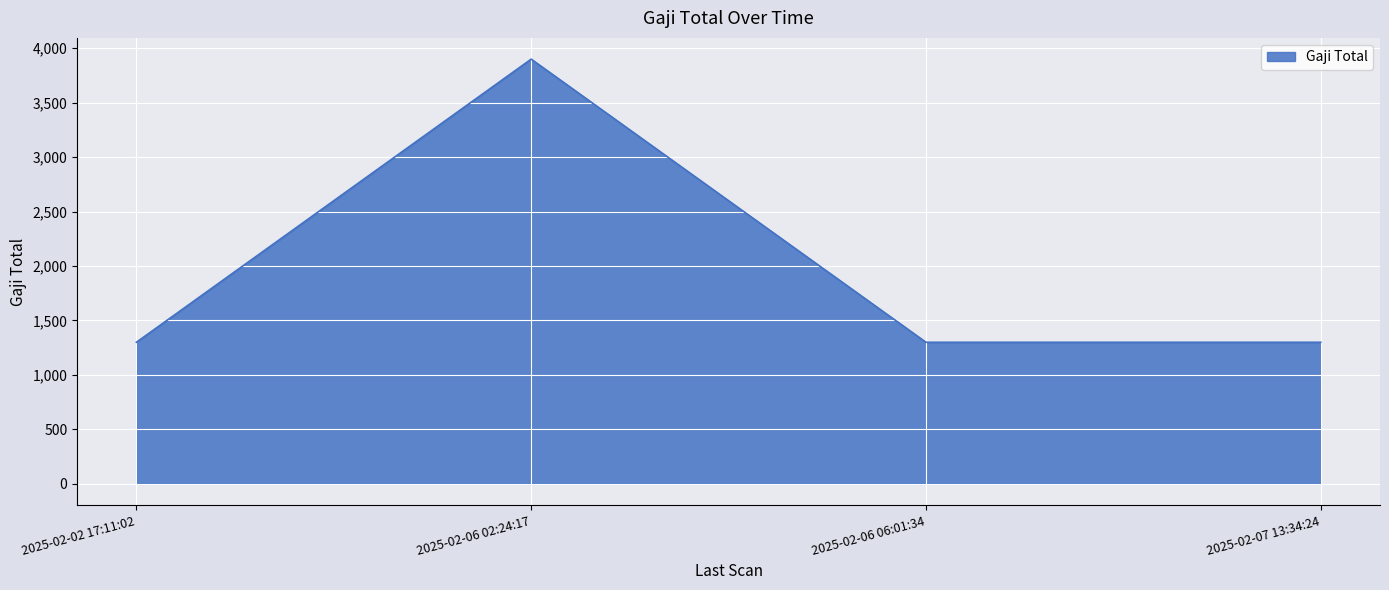

Approximately how many times larger is the value at 2025-02-06 02:24:17 compared to 2025-02-07 13:34:24?

3.0